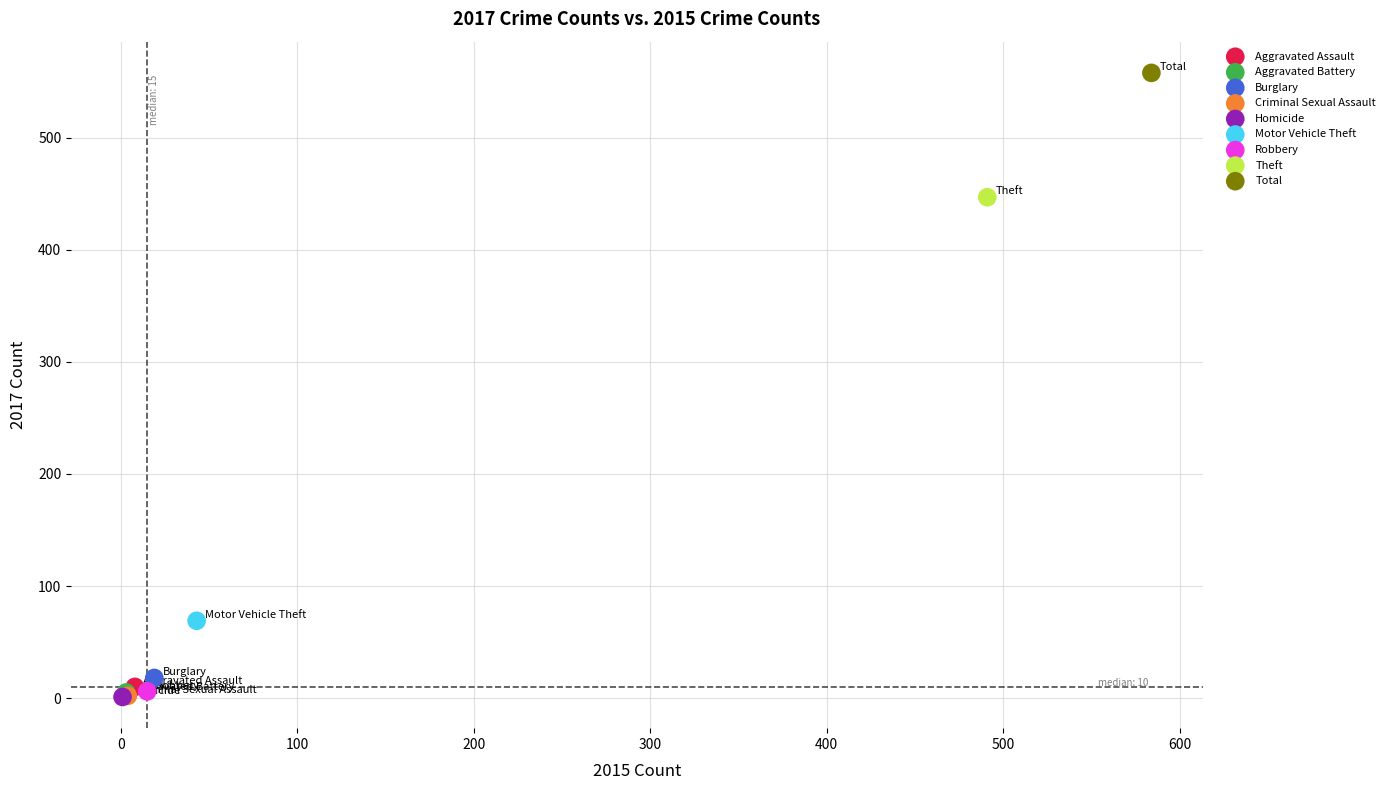

What are all the series names shown in the legend?

Aggravated Assault, Aggravated Battery, Burglary, Criminal Sexual Assault, Homicide, Motor Vehicle Theft, Robbery, Theft, Total